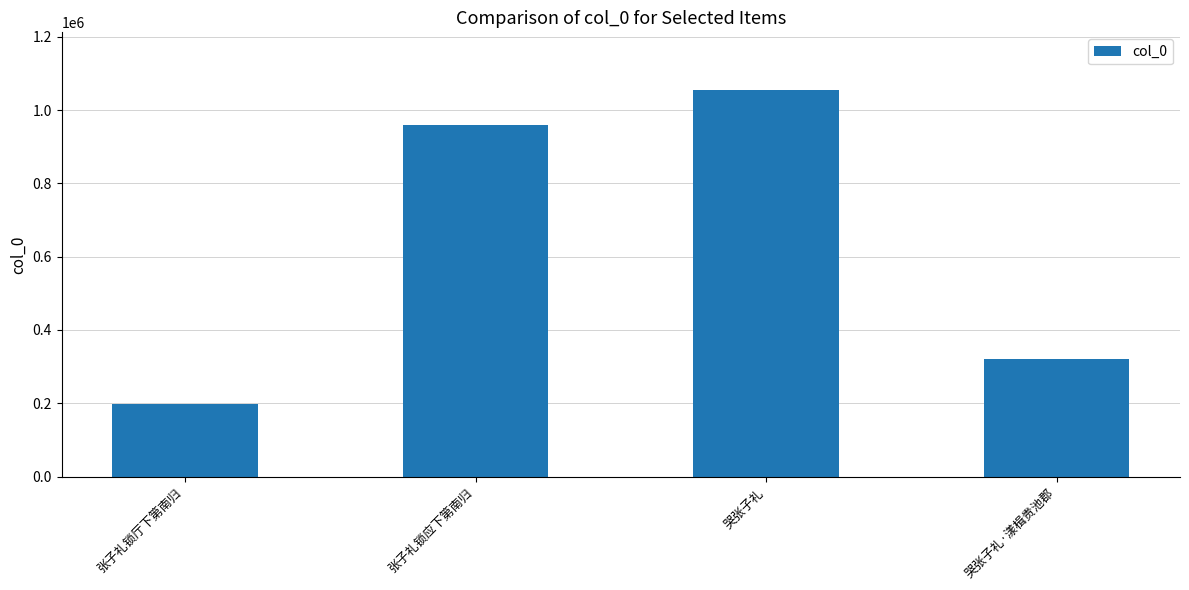

The chart shows a value of 586349 at 哭张子礼. True or false?

False